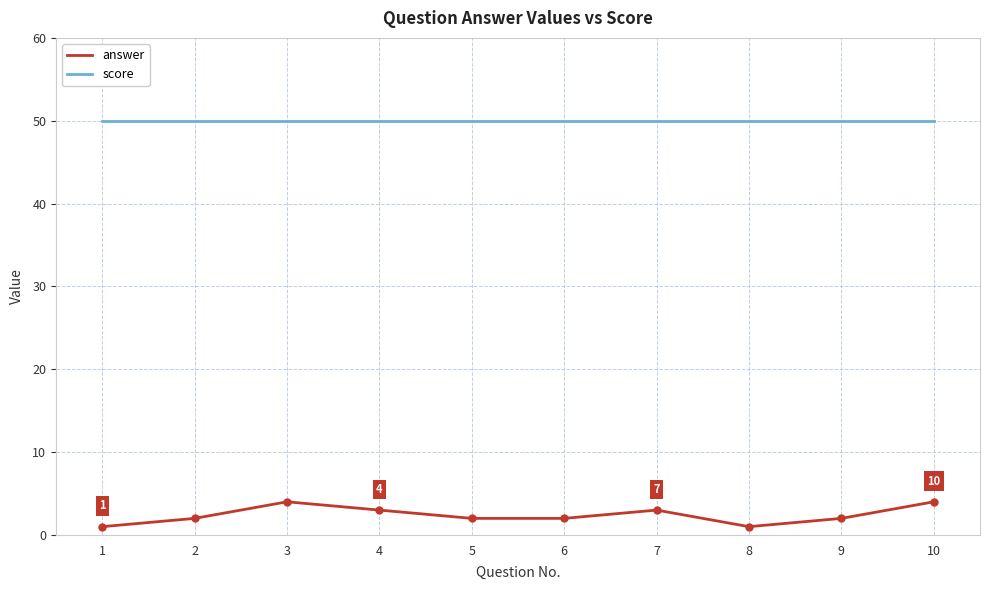

What is the spread (max minus min) of values at 9?

48